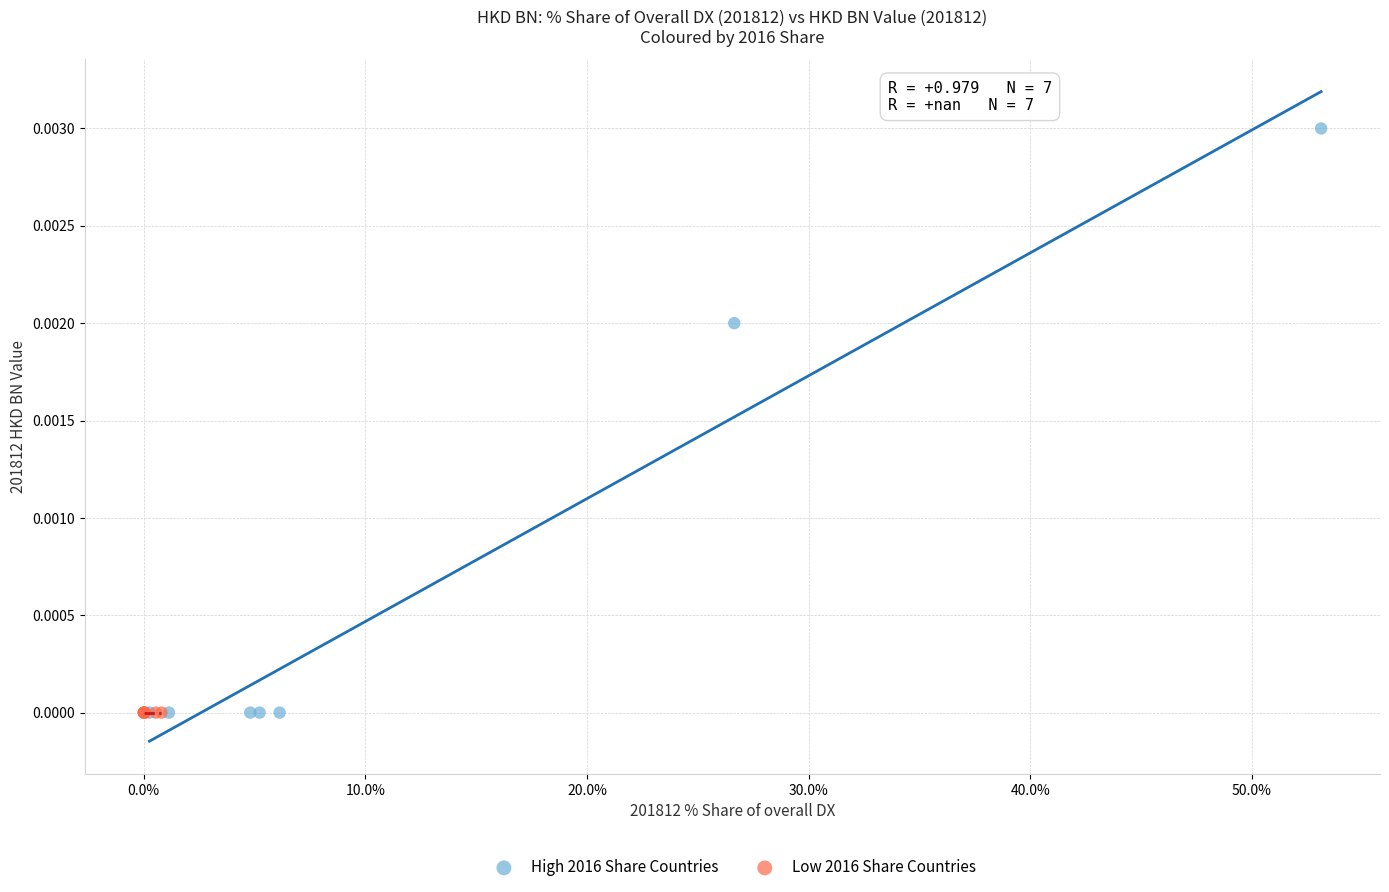

What are all the series names shown in the legend?

High 2016 Share Countries, Low 2016 Share Countries